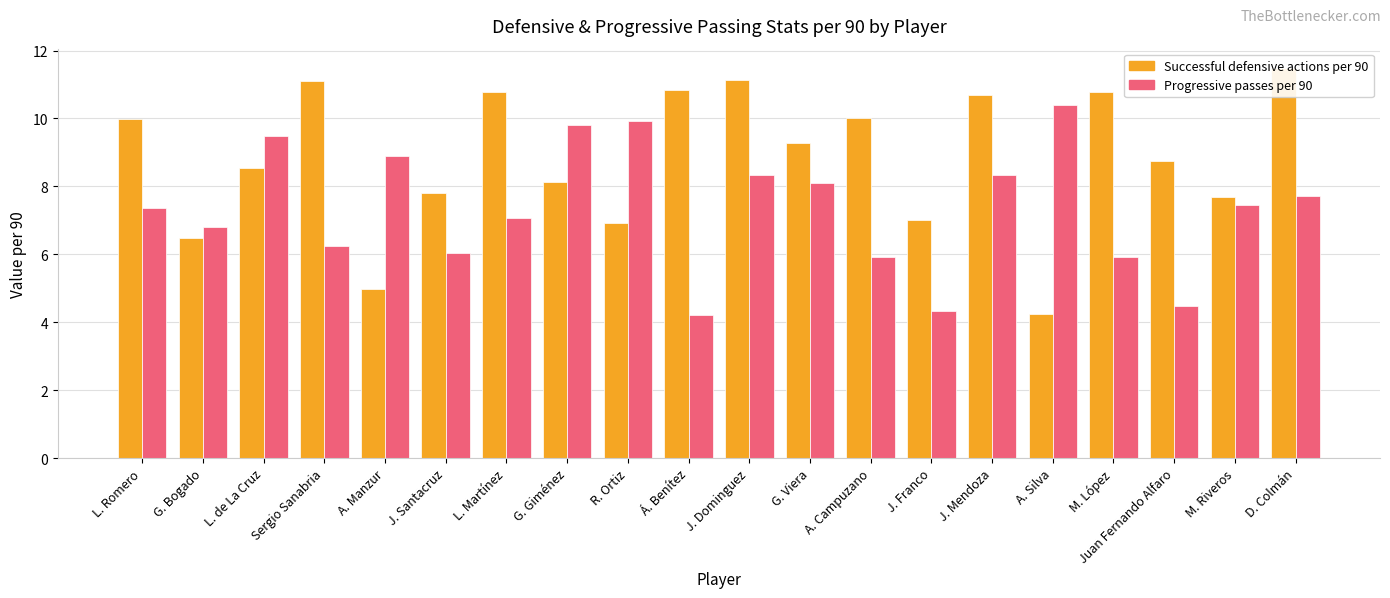

What is the highest value of the Successful defensive actions per 90 series?

11.5